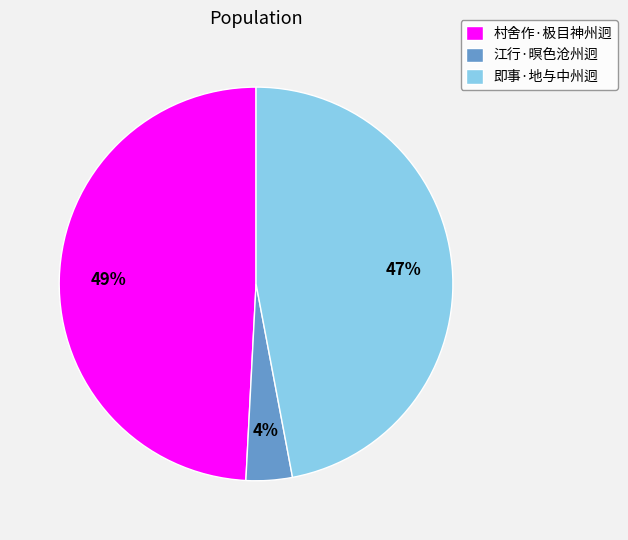

Do 村舍作·极目神州迥 and 江行·暝色沧州迥 together represent more than half of the pie?

Yes